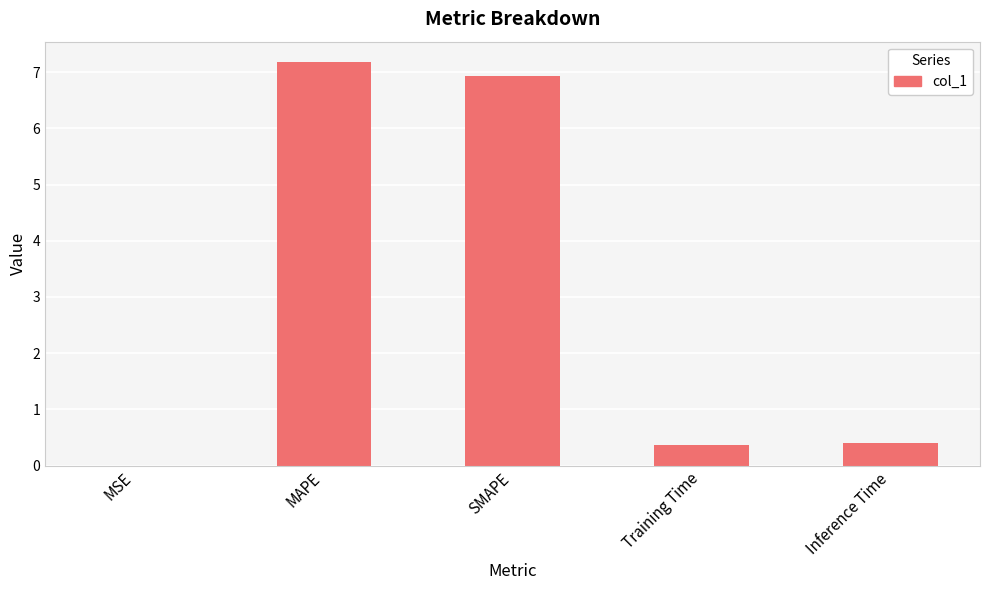

Which category has the highest value across all series?

MAPE